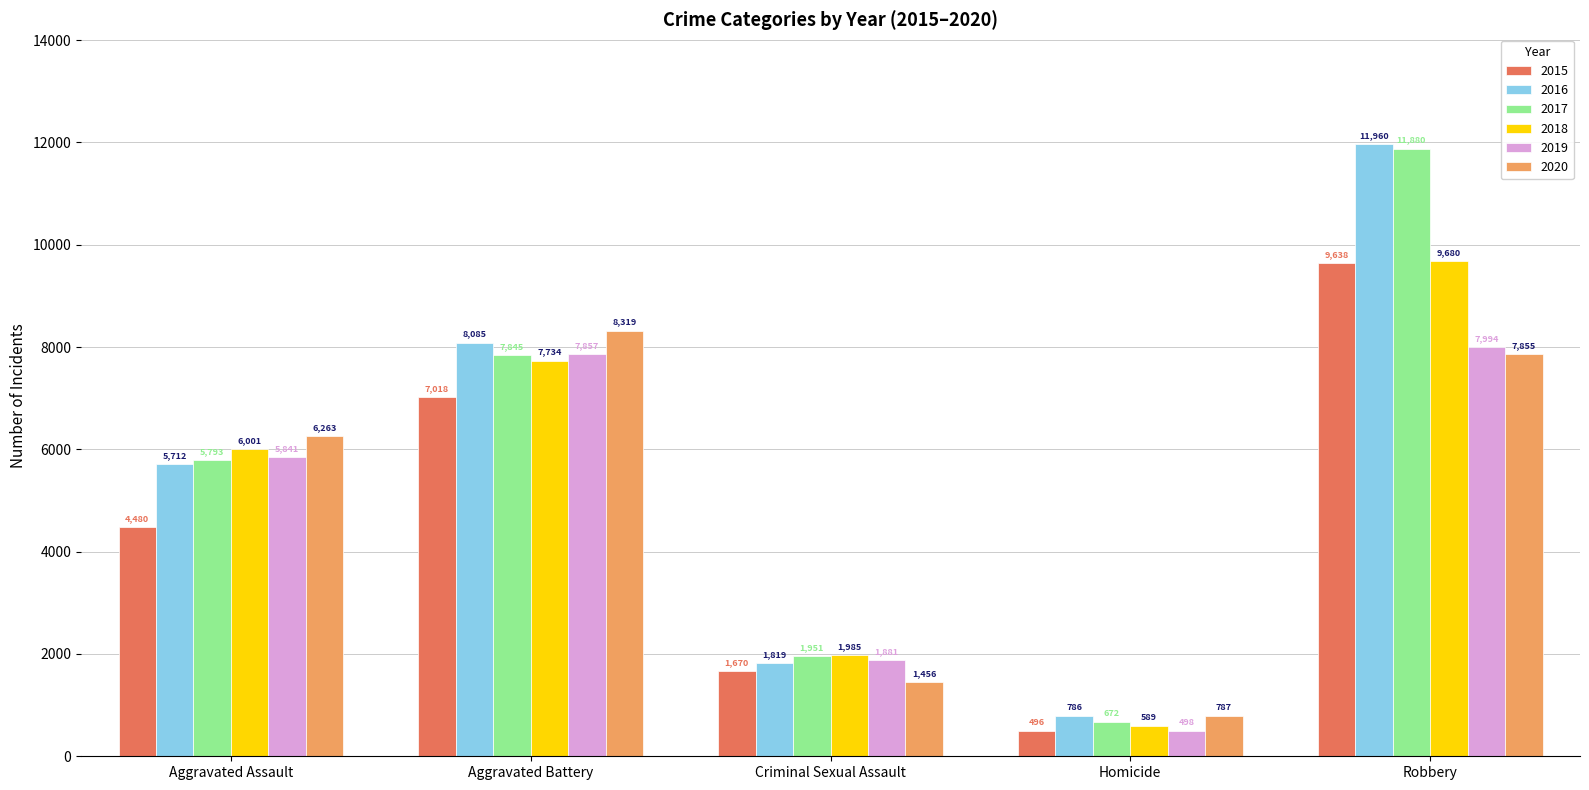

What is the total value across all series at Homicide?

3828